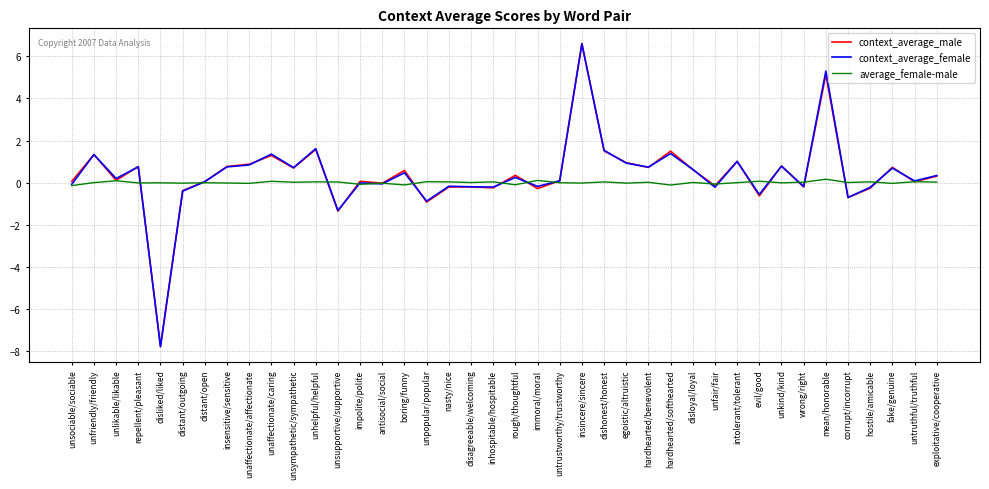

The context_average_male series shows 0.7 at fake/genuine. True or false?

True